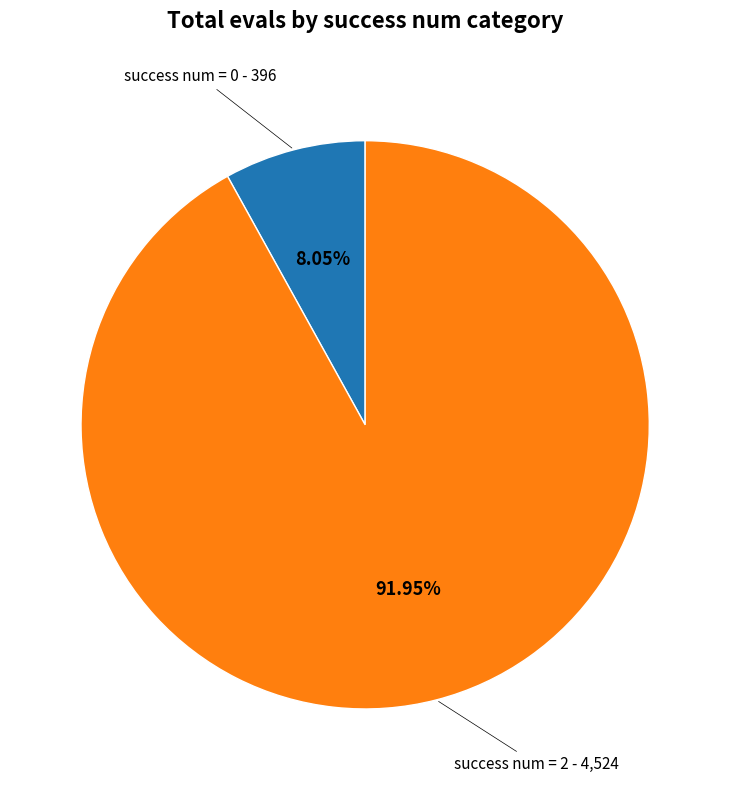

Does any single category account for the majority?

Yes